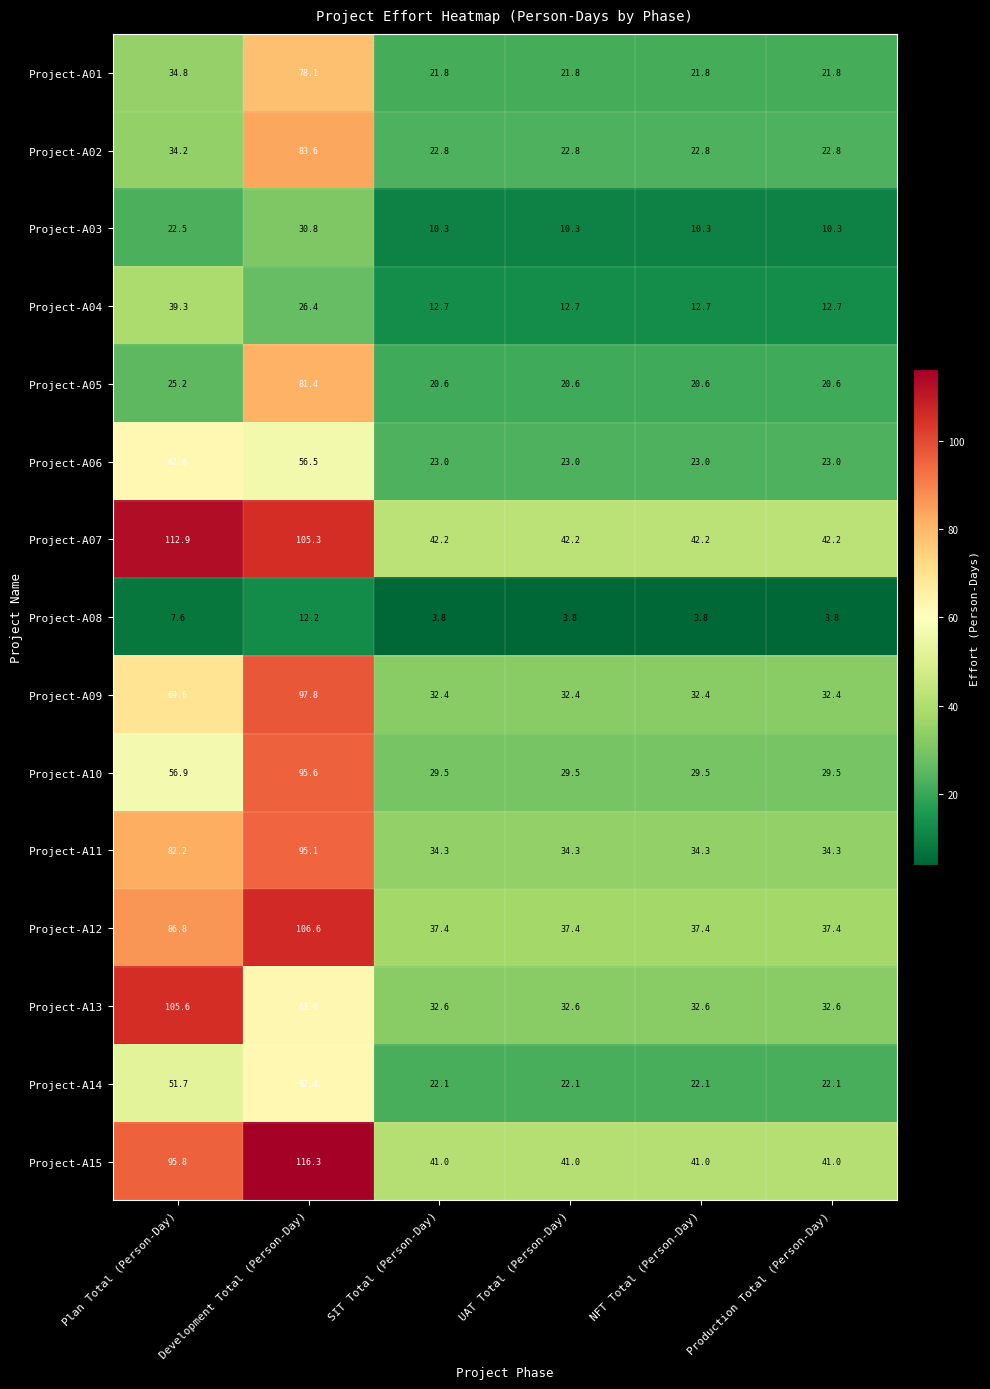

List the series in order of their peak value, lowest first.

Project-A08, Project-A03, Project-A04, Project-A14, Project-A06, Project-A01, Project-A05, Project-A02, Project-A11, Project-A10, Project-A09, Project-A13, Project-A12, Project-A07, Project-A15